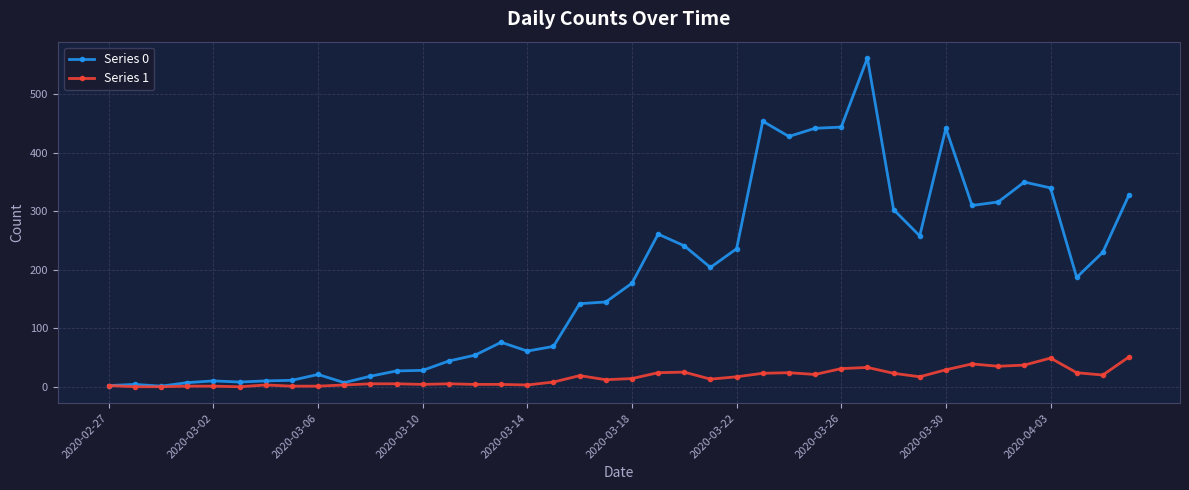

Which series has the largest range (max minus min)?

Series 0